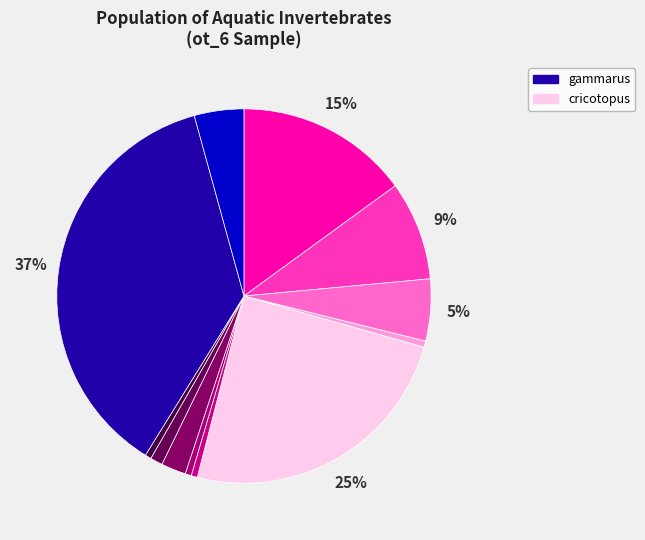

What is the smallest slice in the pie chart?

corynoneura